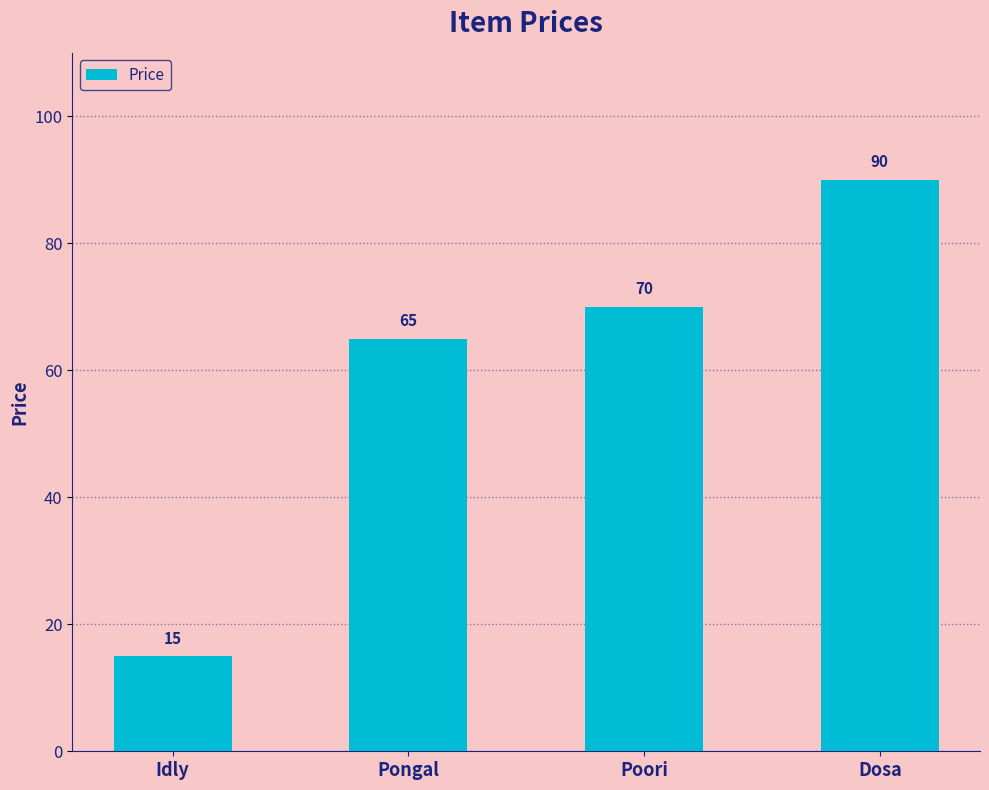

What is the value of the 4th bar from the left?

90